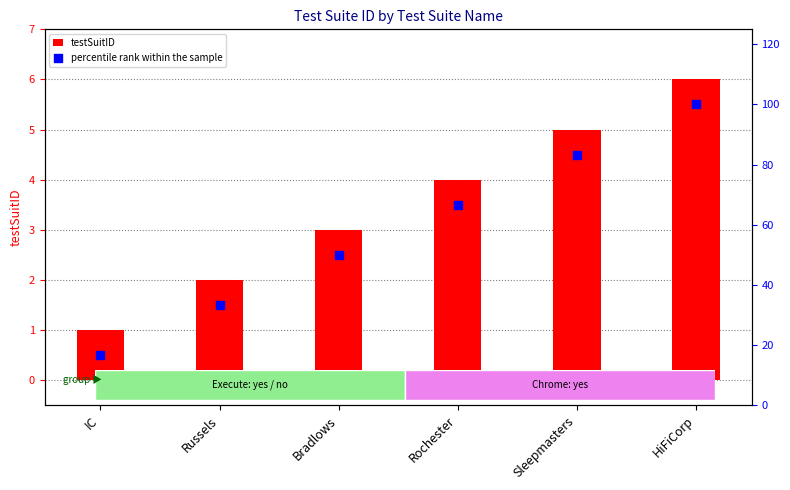

At which category is the sum across all series the highest?

HiFiCorp